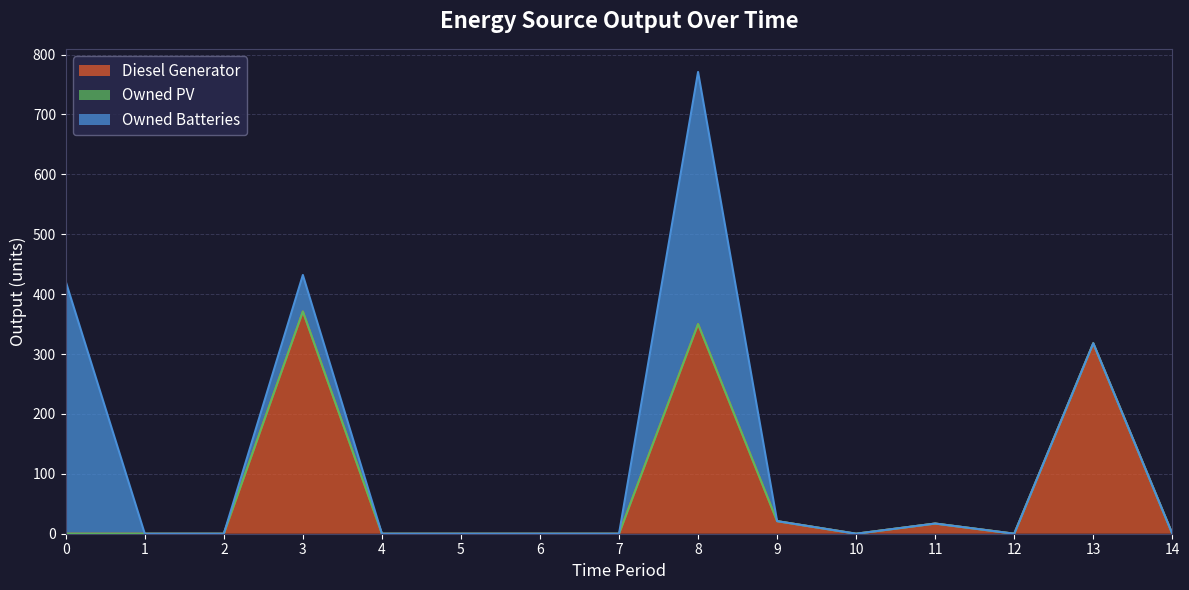

Is it true that Owned Batteries equals 0 at 9?

True